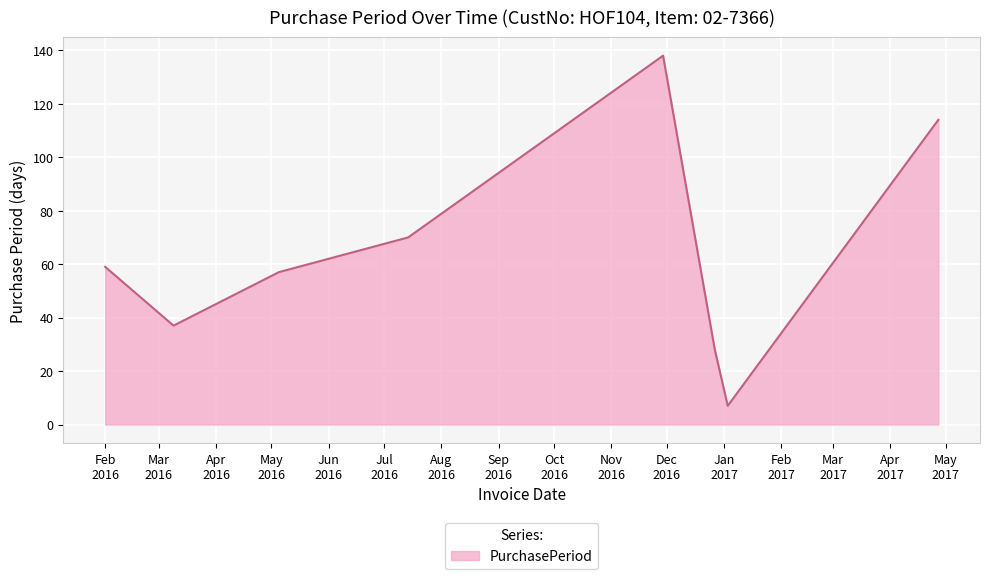

What is the maximum value shown in the chart?

138